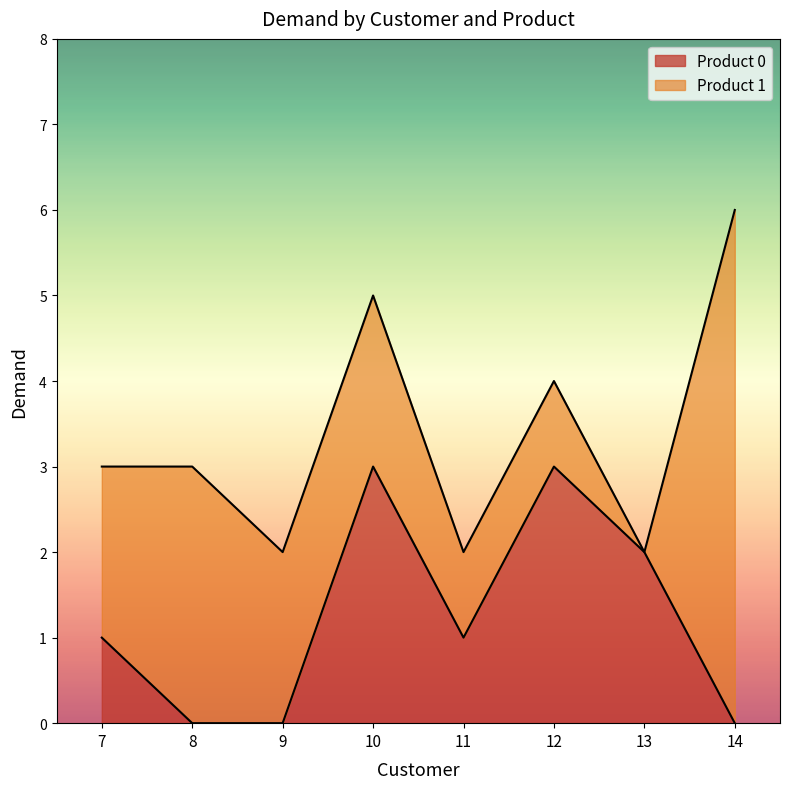

What value does the data have at 7?

1